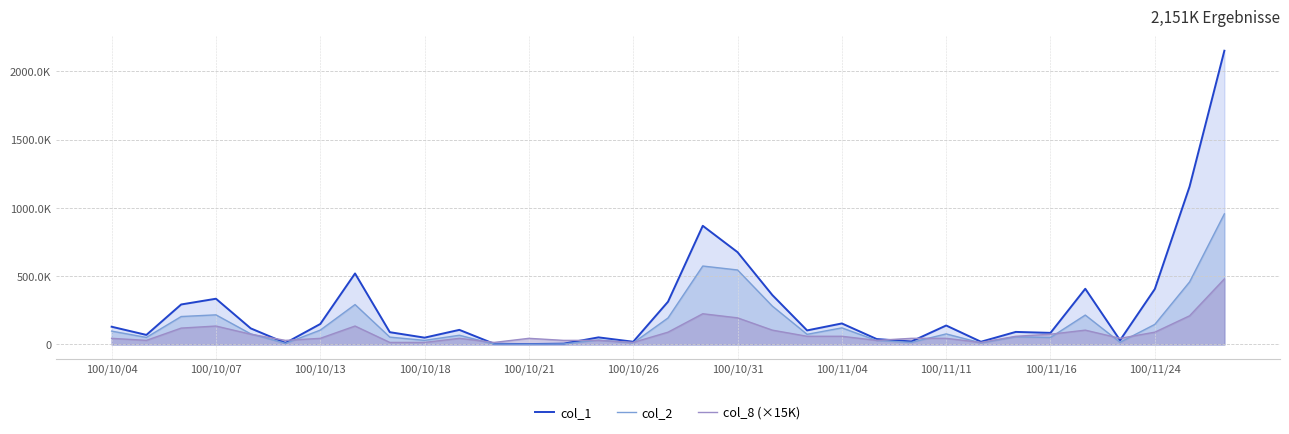

How many times do col_2 and col_8 (×15K) cross each other?

12